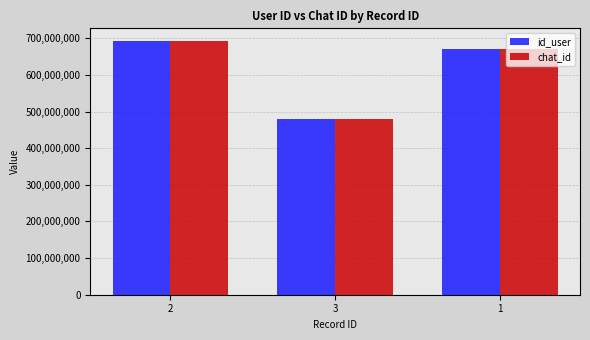

Is it true that id_user equals 155305251 at 3?

False